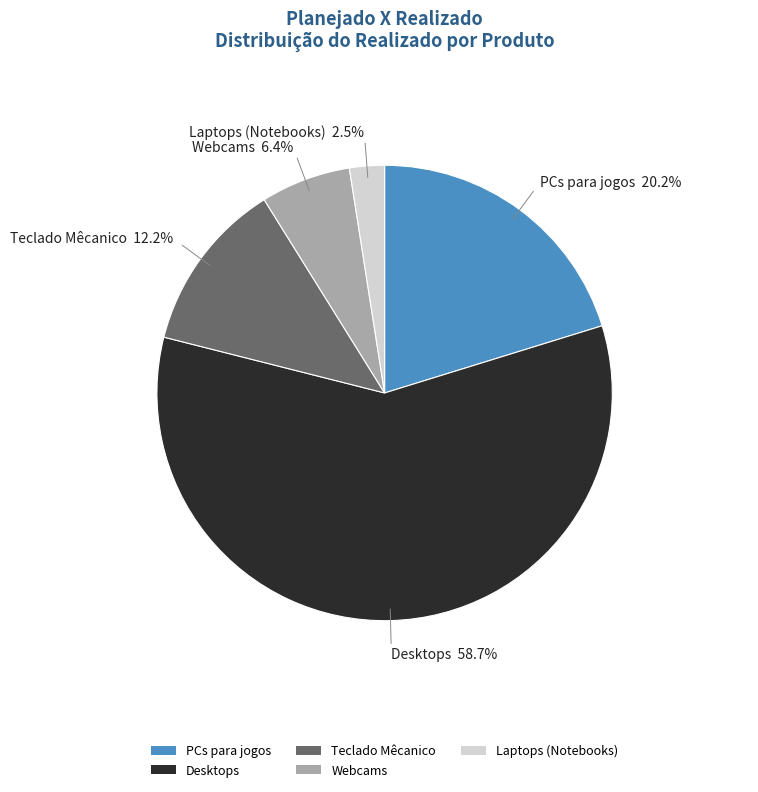

Between Desktops and Teclado Mêcanico, which is larger?

Desktops